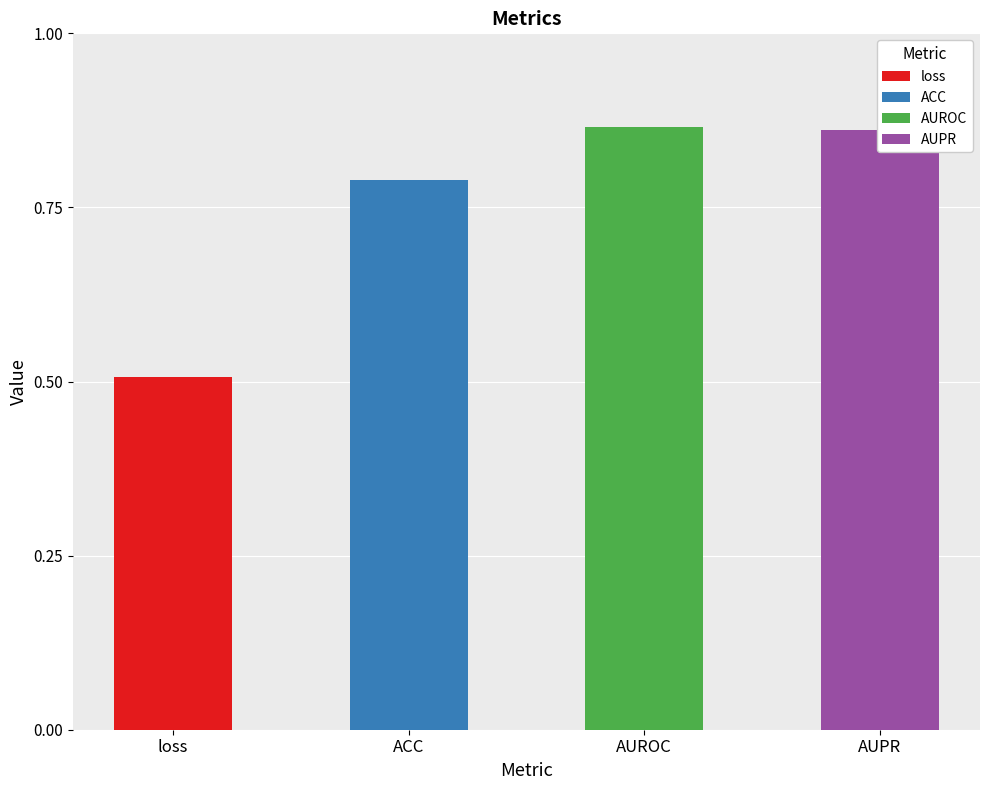

What is the average value?

0.8